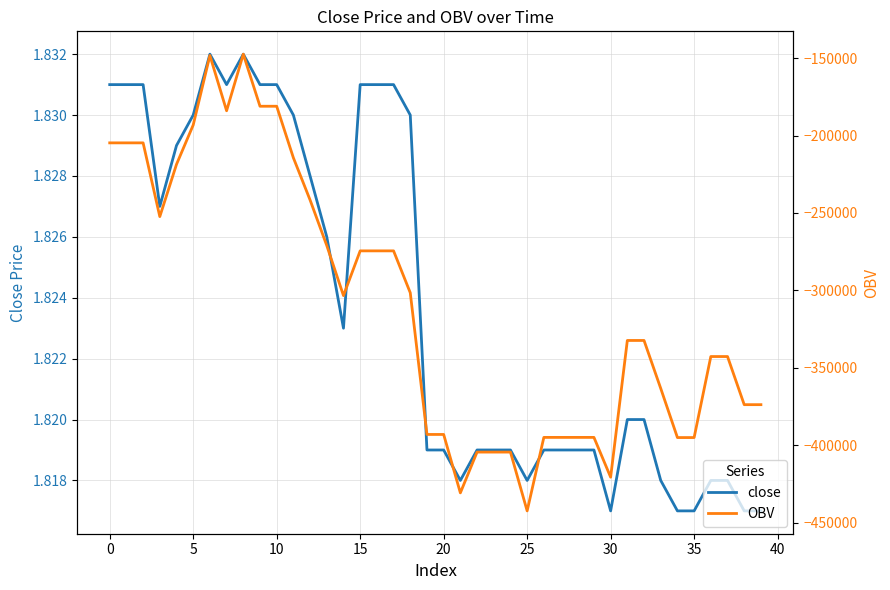

What is the spread (max minus min) of values at 34?

395042.8